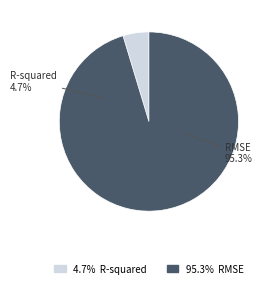

Rank the categories by value from highest to lowest.

RMSE, R-squared